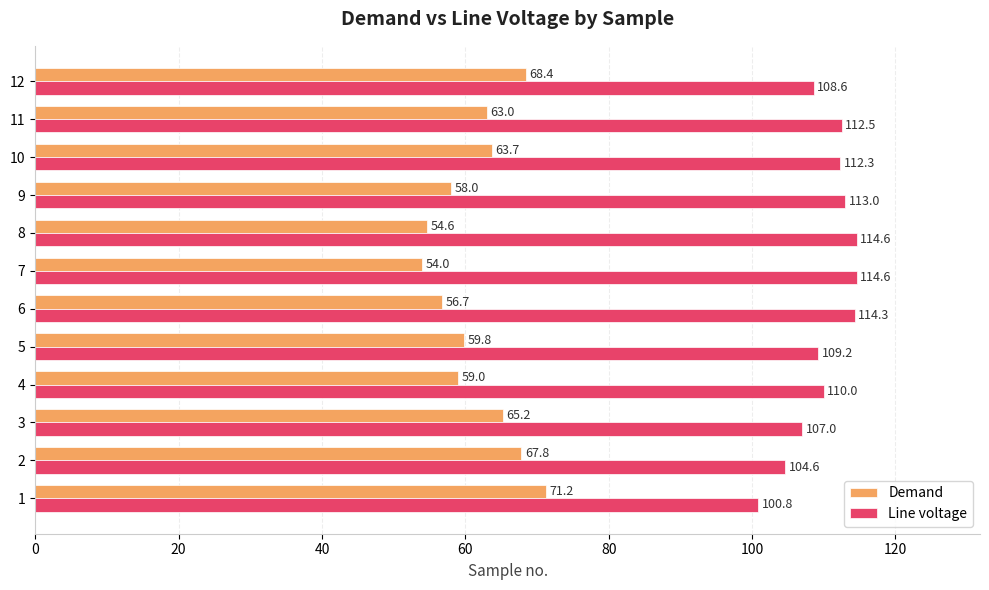

How many values in the Demand series are below 63?

6